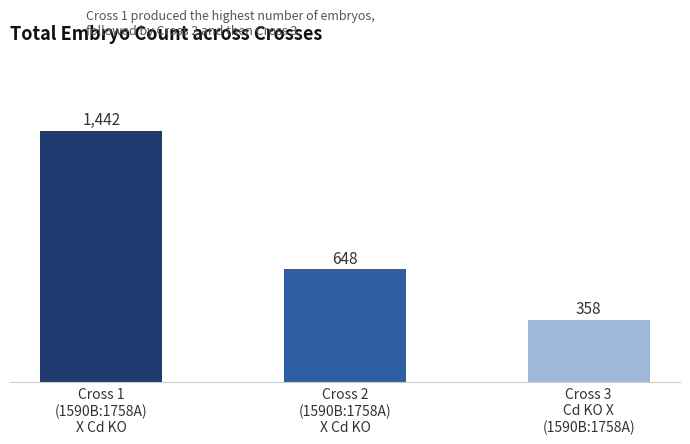

The chart shows a value of 648 at Cross 2
(1590B:1758A)
X Cd KO. True or false?

True